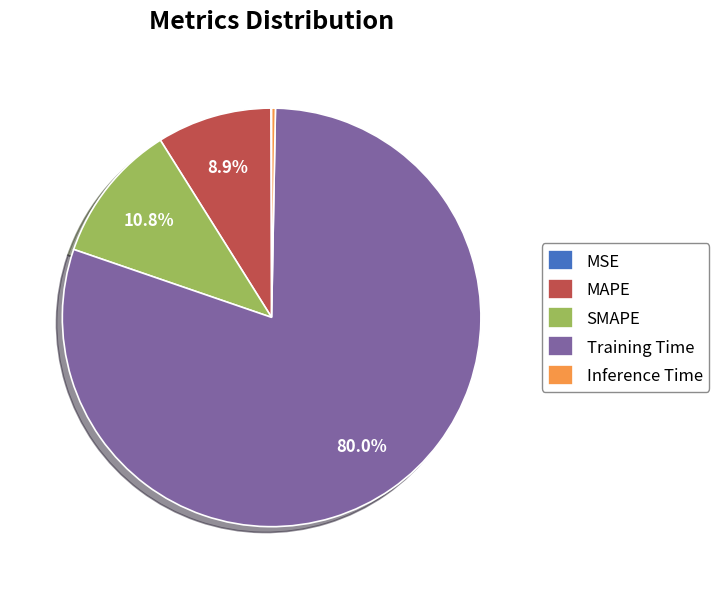

Which has a higher value, Inference Time or SMAPE?

SMAPE